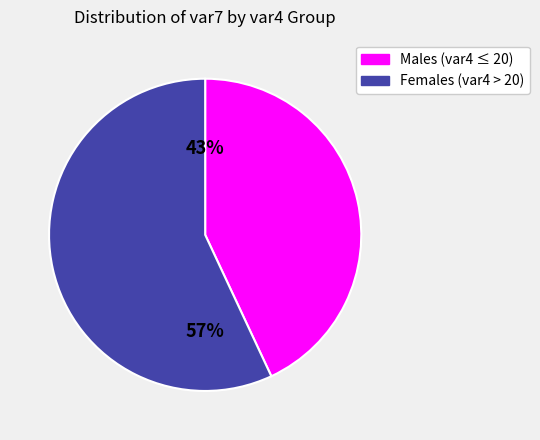

To the nearest percent, what is the difference between the largest and smallest slice percentages?

14%